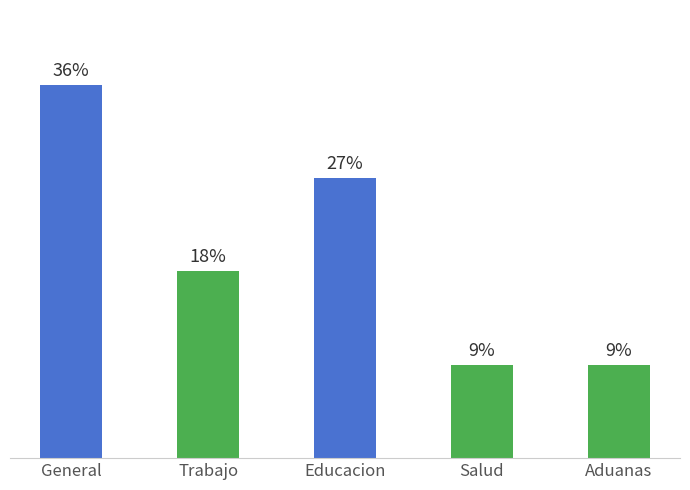

At which category does the chart reach its peak across all series?

General